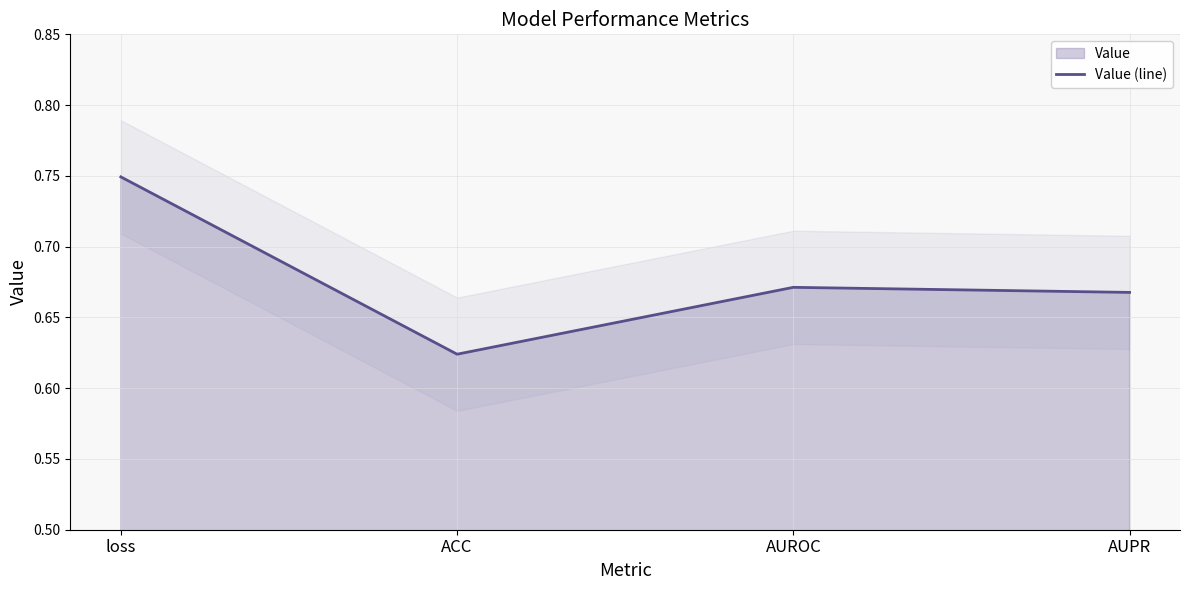

At which category does the chart reach its minimum across all series?

ACC